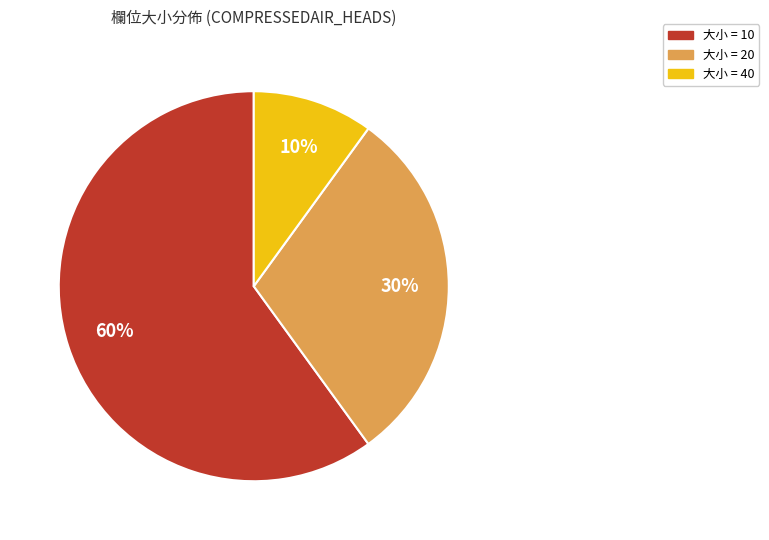

Count the number of slices in the pie.

3